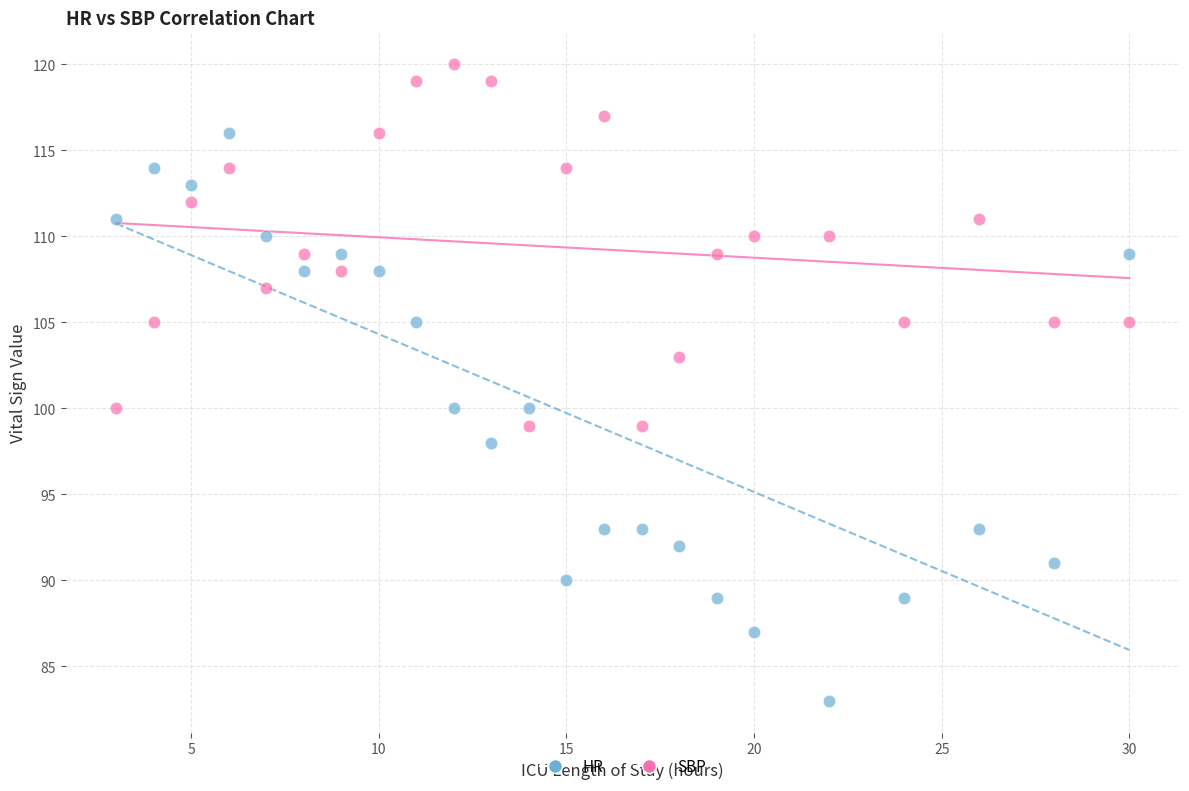

Which series reaches the maximum Y coordinate?

SBP